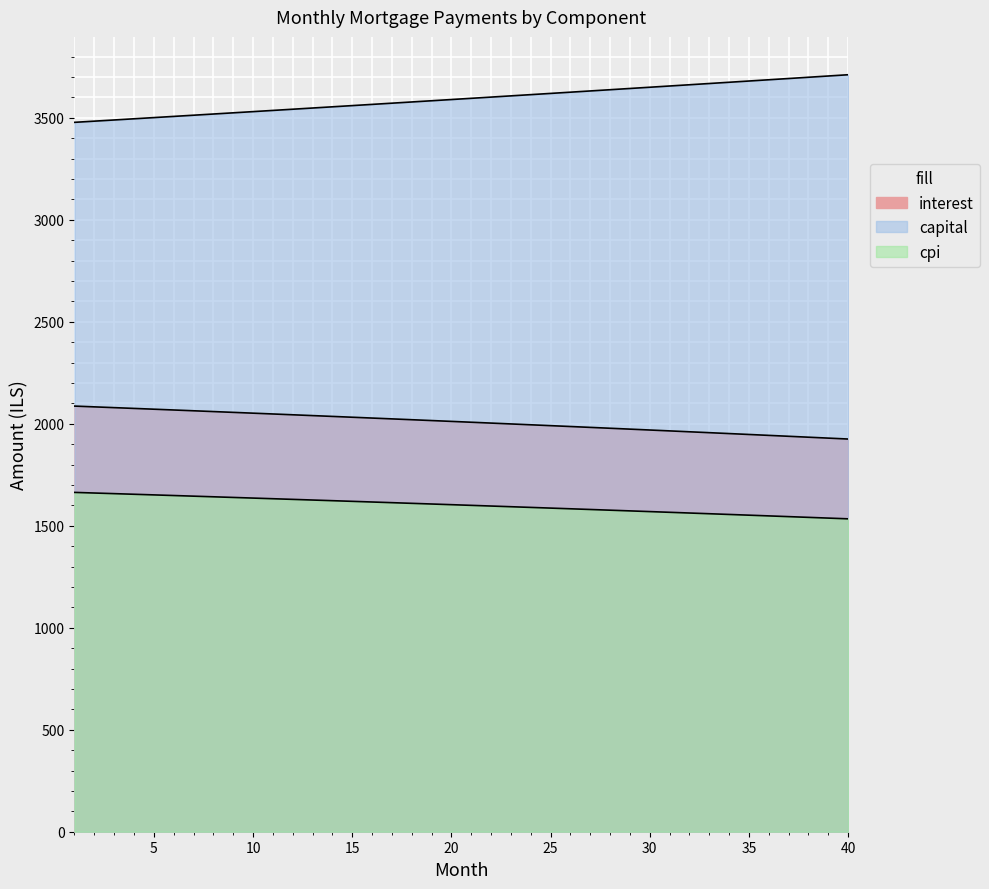

What is the sum of all values?

80337.4